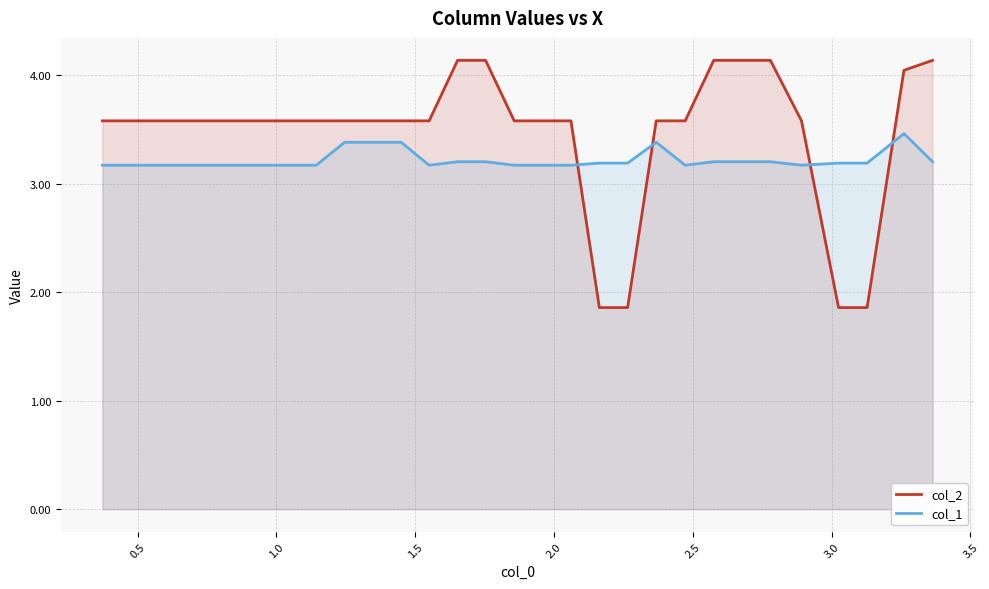

Which series has the widest spread of values?

col_2